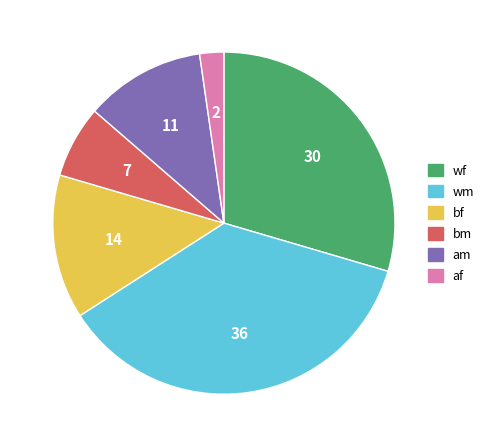

Does bm account for over 50% of the chart?

No